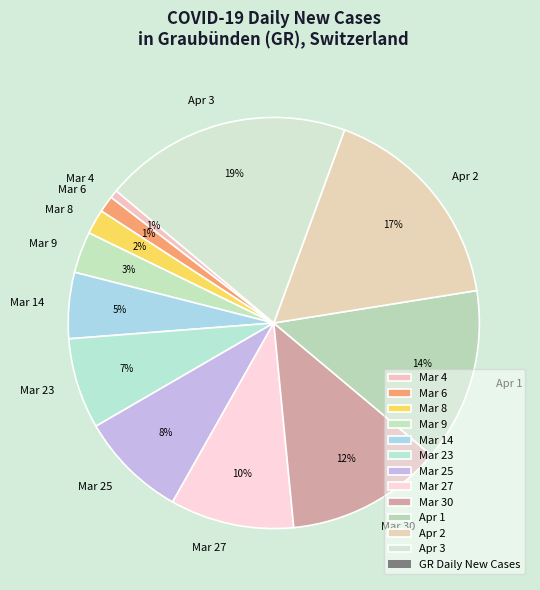

Is there any slice that represents more than half of the pie?

No